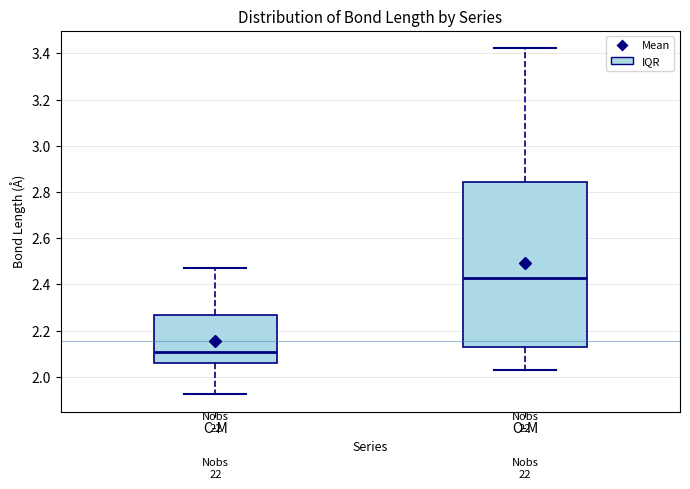

Reading left to right, read every box against the y-axis: the position of its median line, the range the box covers, and the ends of its whiskers. The values are not printed on the chart, so give them approximately, as read against the axis.

C-M: median 2.10, box 2.06 to 2.26, whiskers 1.92 to 2.48
O-M: median 2.42, box 2.12 to 2.84, whiskers 2.04 to 3.42